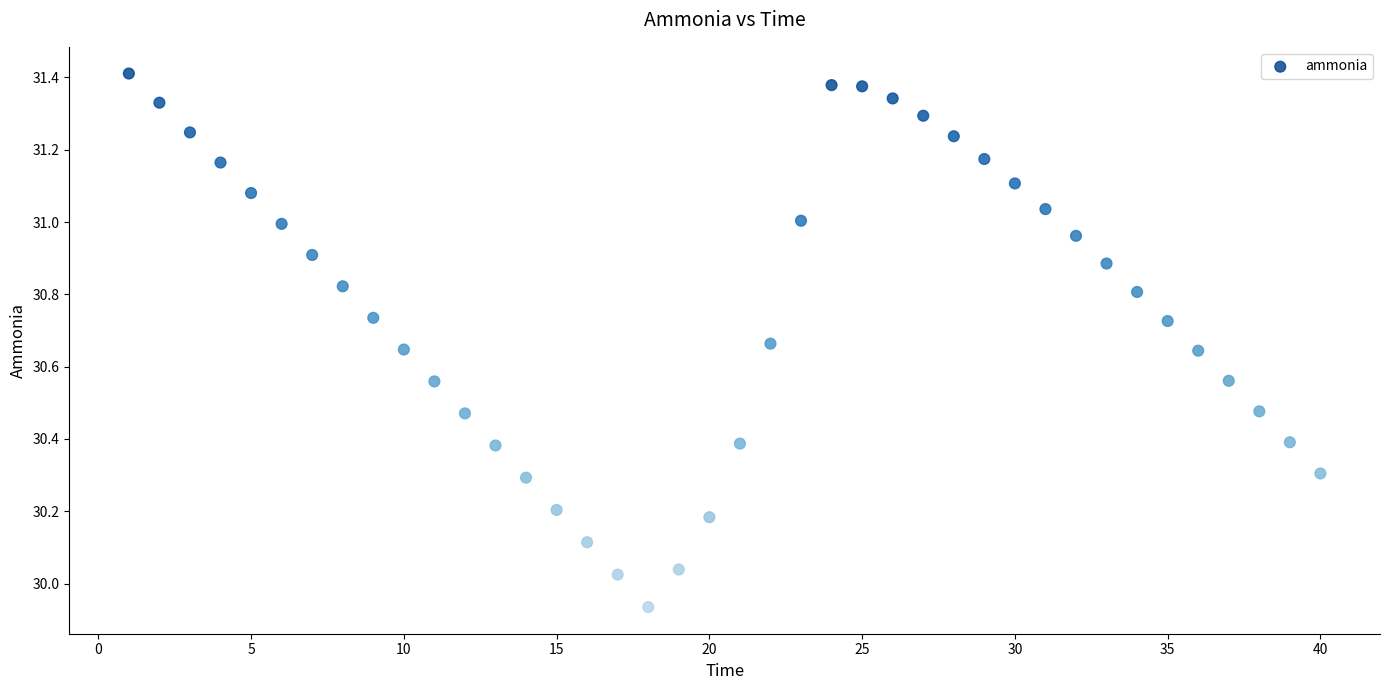

What is the range of X values (max minus min)?

39.0